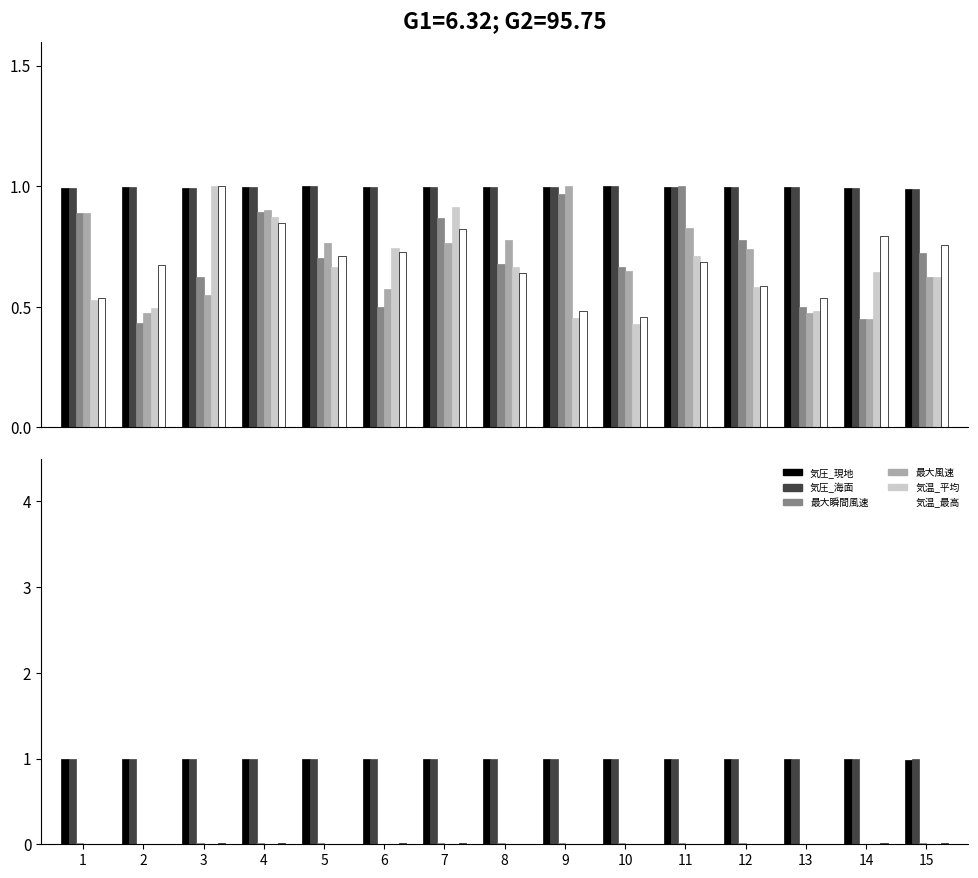

What is the lowest value of the 気圧_海面 series?

1.0